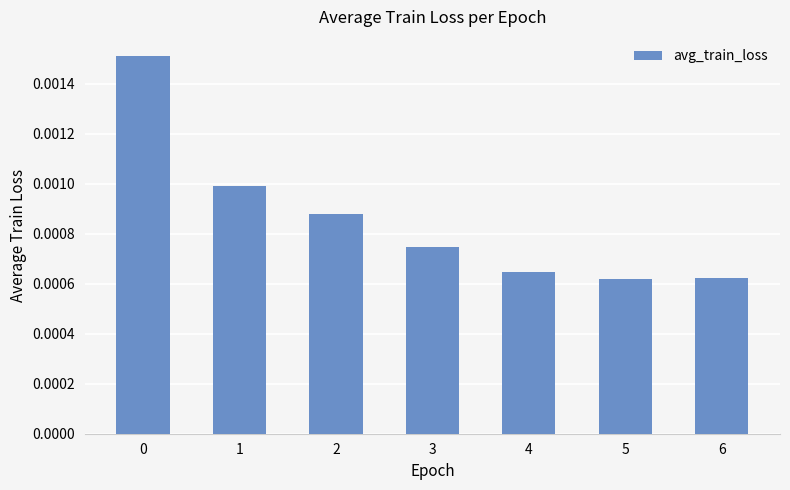

How many values are between 0 and 1?

7